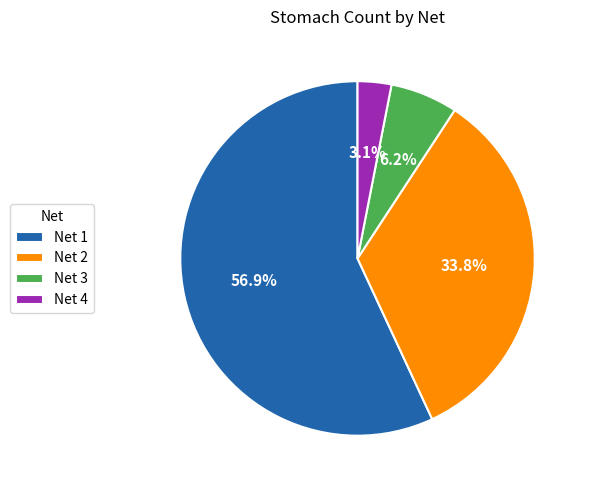

Which category has the smallest portion of the pie?

Net 4